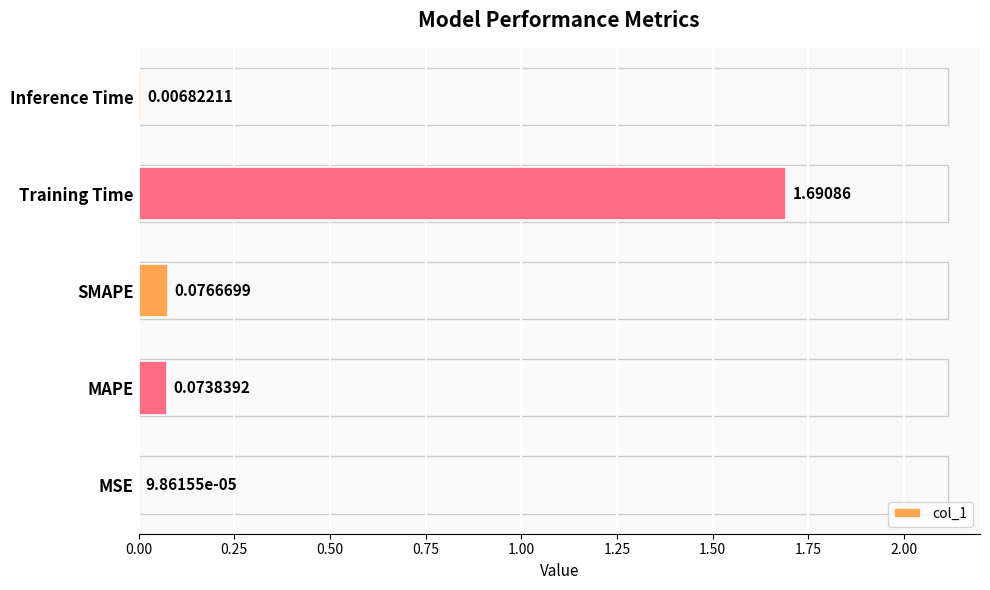

Are the bars horizontal?

Yes